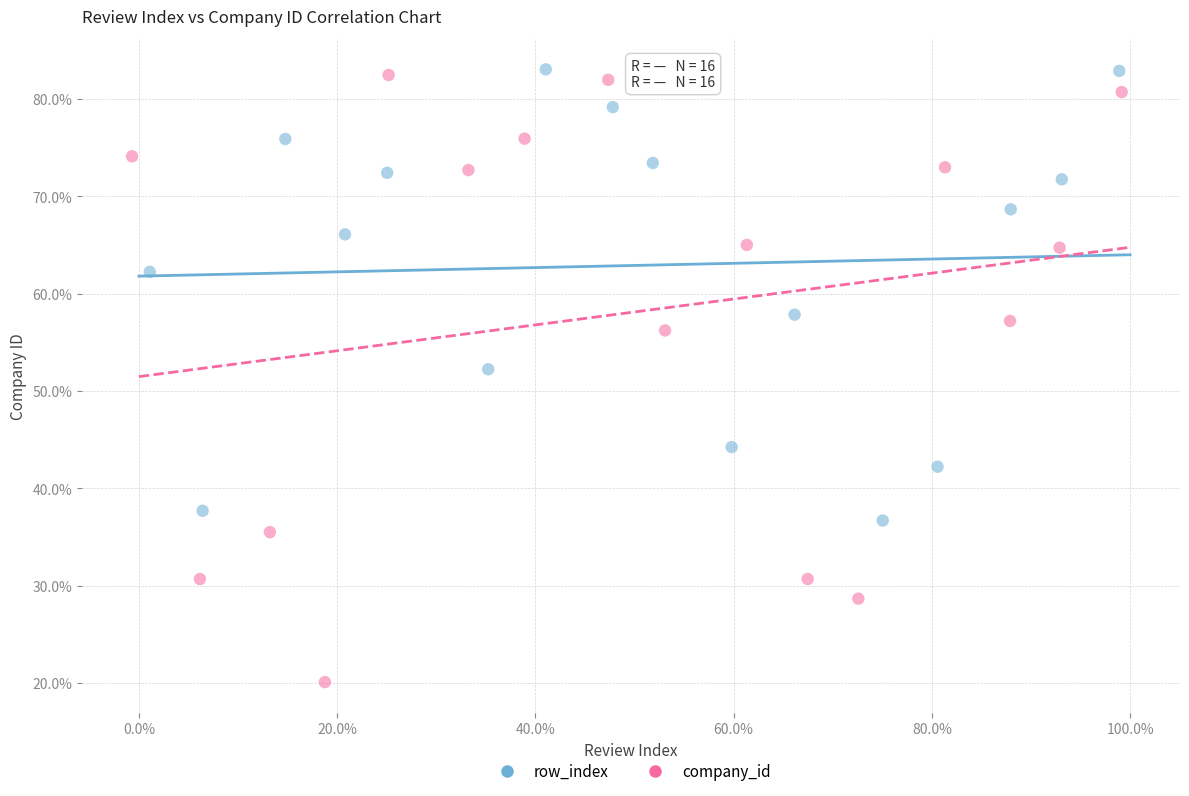

Which series has the widest spread of Y values?

company_id